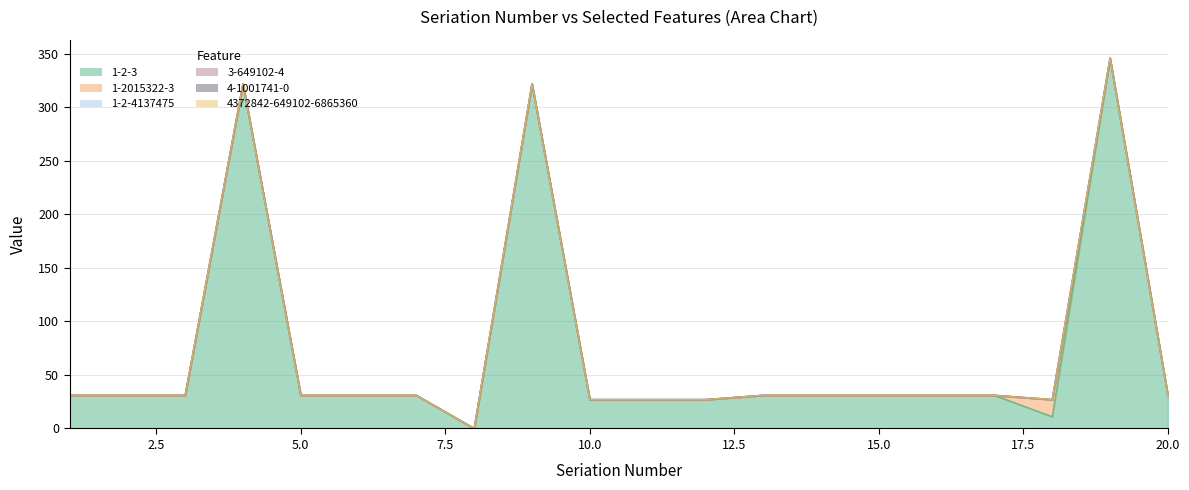

List the labels in order of 3-649102-4 value, smallest first.

1, 2, 3, 4, 5, 6, 7, 8, 9, 10, 11, 12, 13, 14, 15, 16, 17, 18, 19, 20